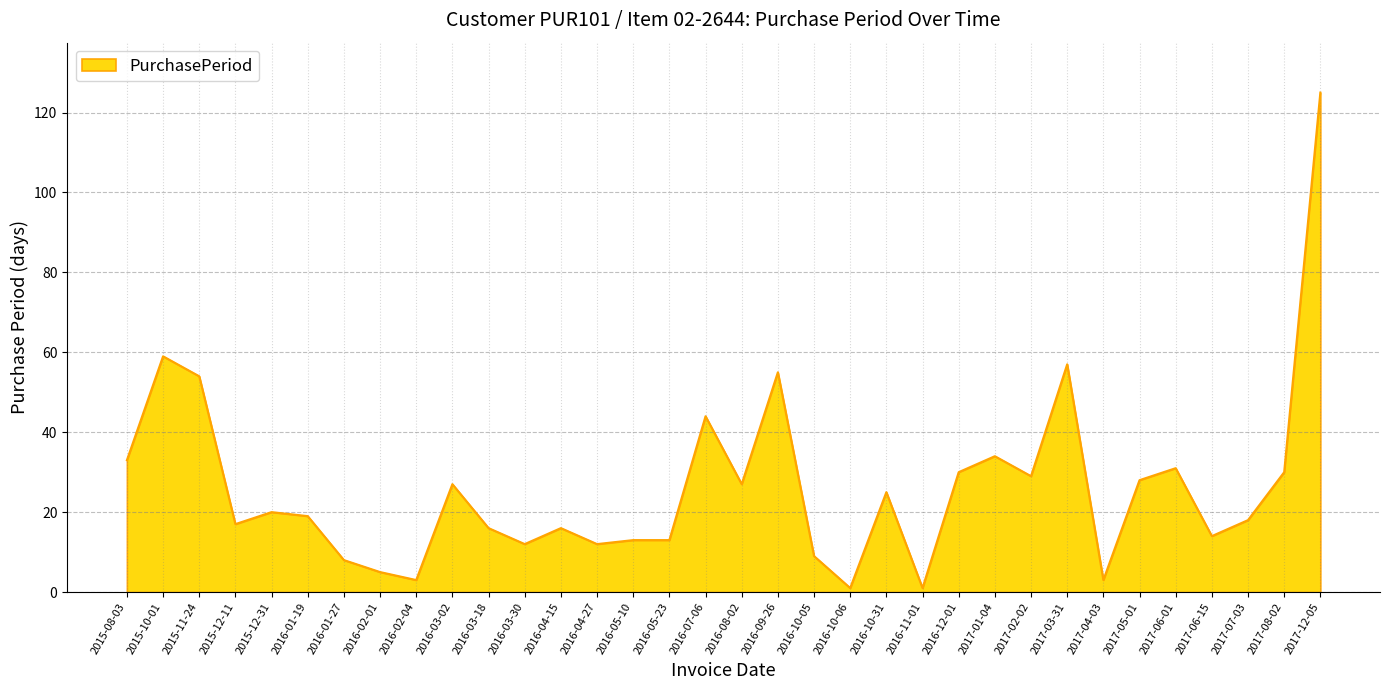

What position from the left is 2016-07-06?

17